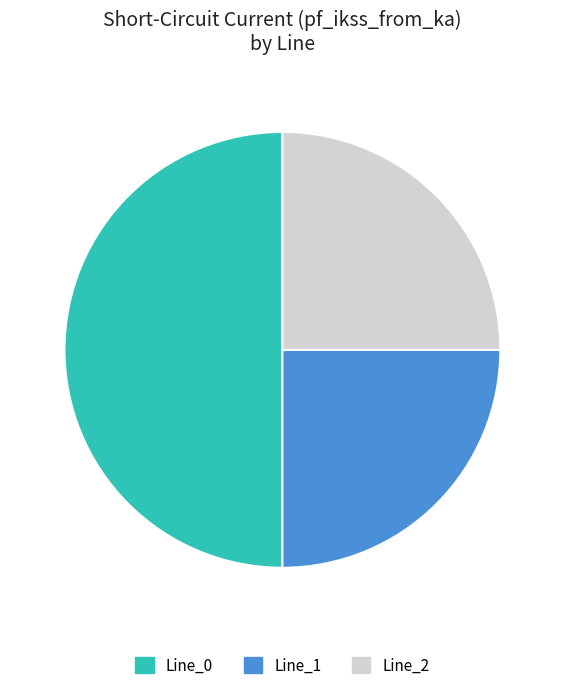

Approximately how many times larger is the value at Line_1 compared to Line_2?

1.0